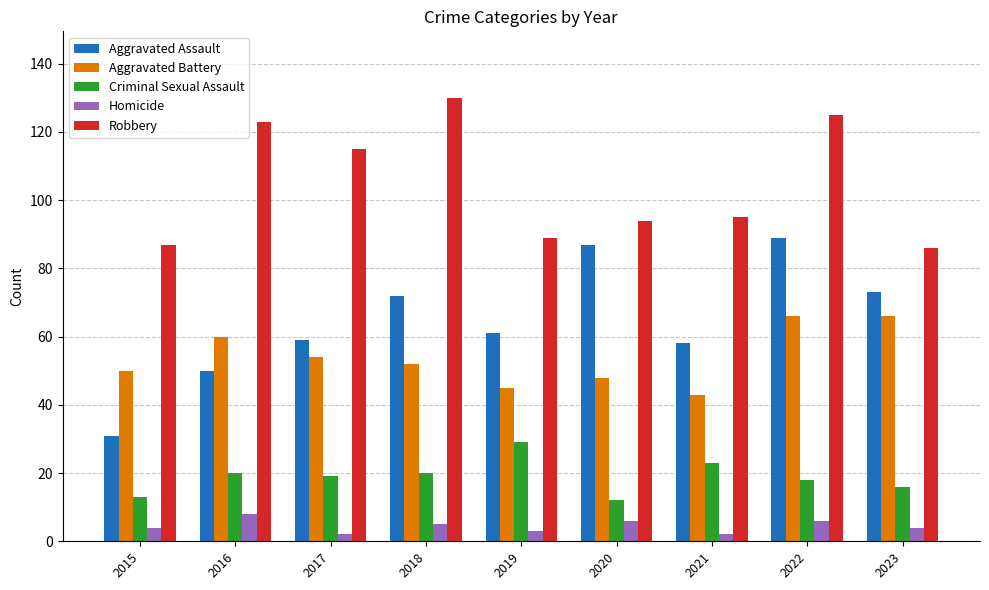

At 2022, list the series in order from smallest to largest.

Homicide, Criminal Sexual Assault, Aggravated Battery, Aggravated Assault, Robbery